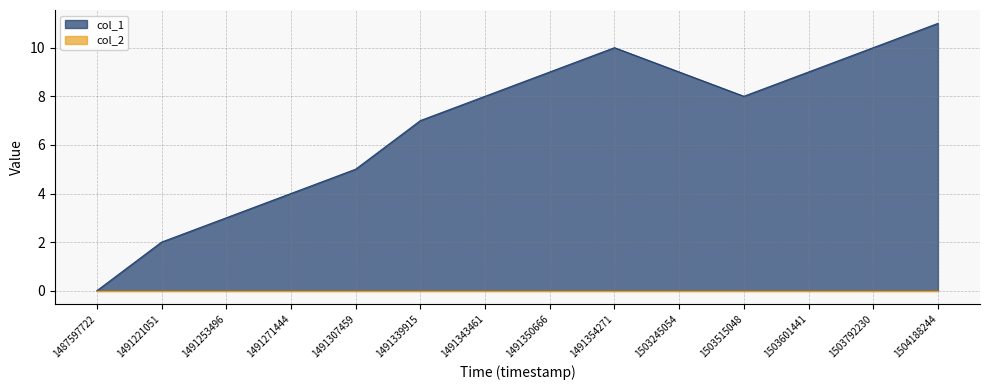

Reading right to left, transcribe all the data shown in this chart.

1504188244=11	1503792230=10	1503601441=9	1503515048=8	1503245054=9	1491354271=10	1491350666=9	1491343461=8	1491339915=7	1491307459=5	1491271444=4	1491253496=3	1491221051=2	1487597722=0